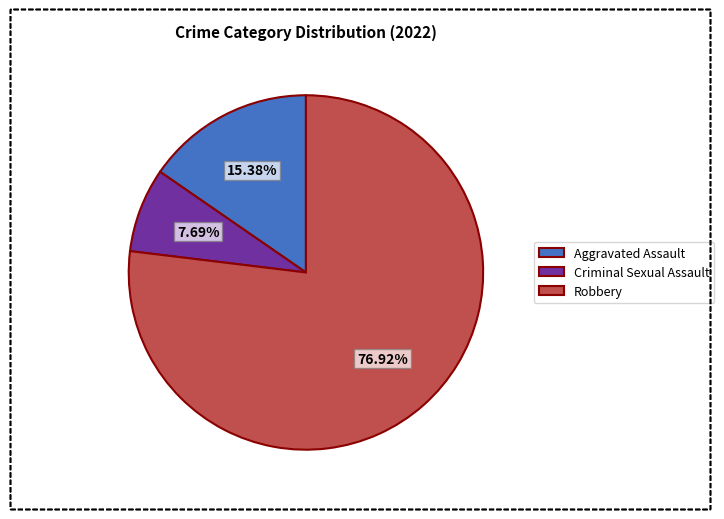

Does Aggravated Assault represent more than half of the total?

No